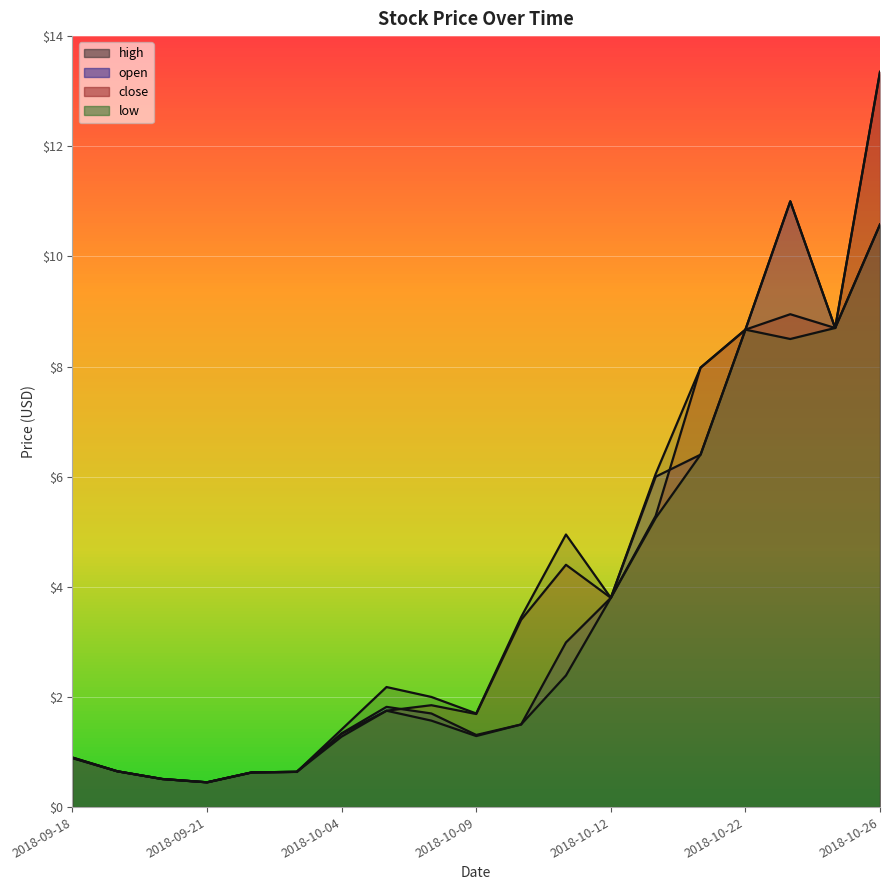

What is the value of the open point at the 5th from the left?

0.6